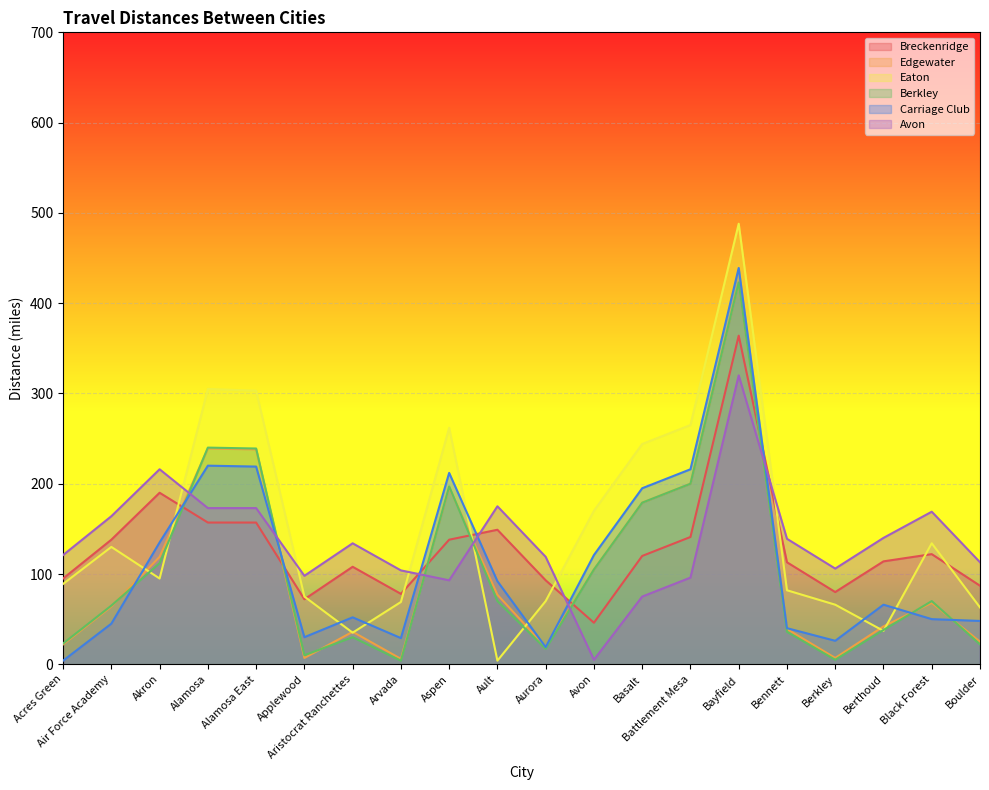

How many distinct data groups are displayed?

6